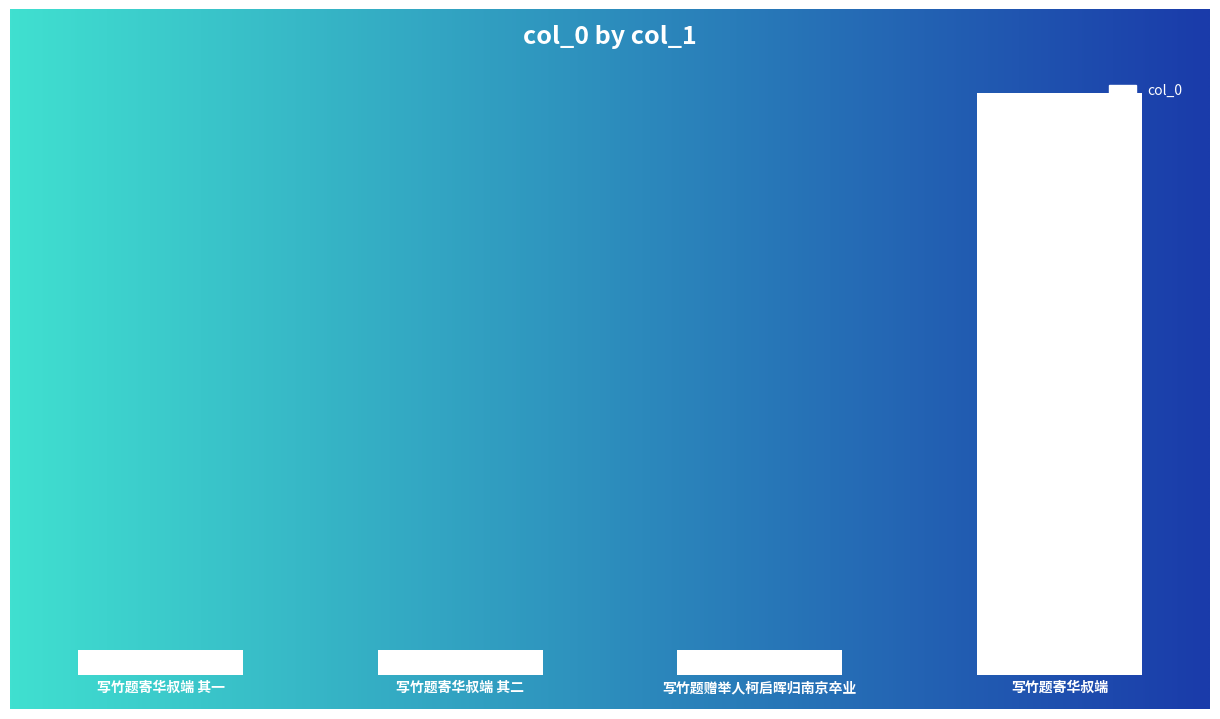

How many data points are above 554008?

1